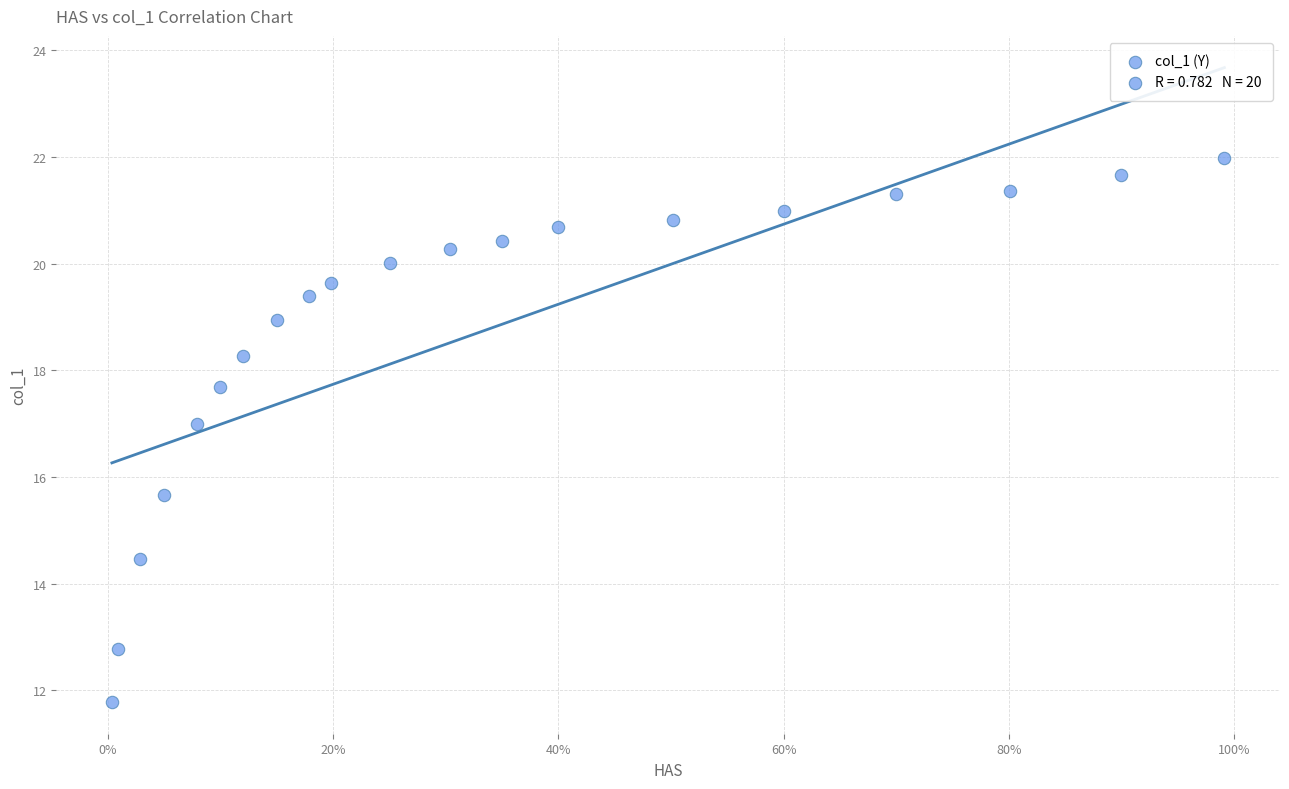

What Y value in the scatter plot is closest to 16?

15.7